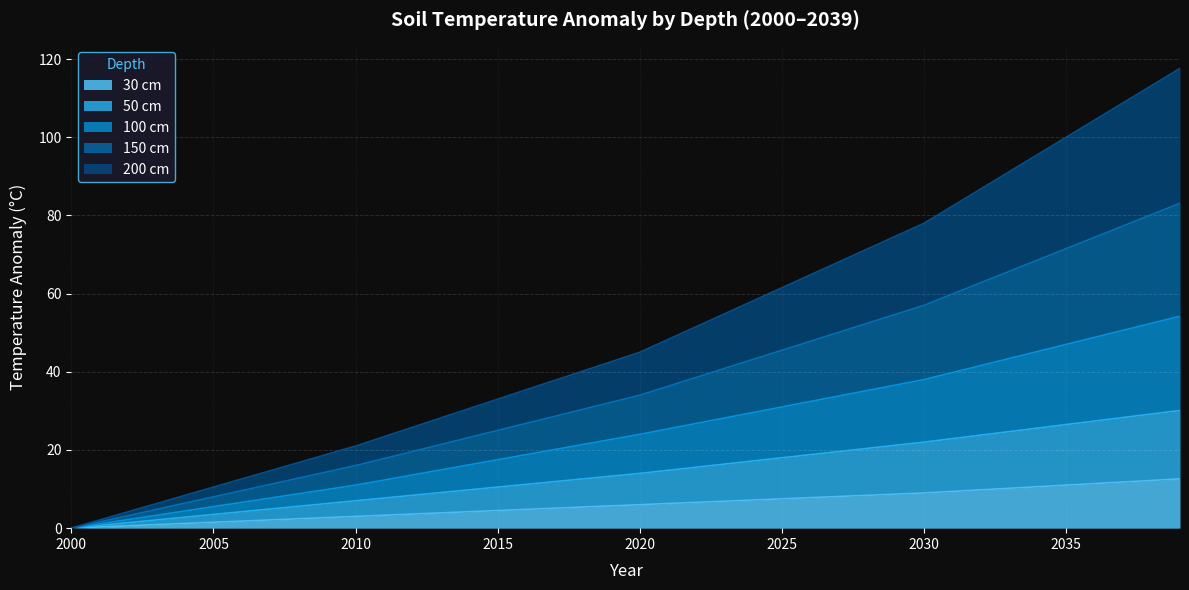

What is the maximum value for 30 cm?

12.6